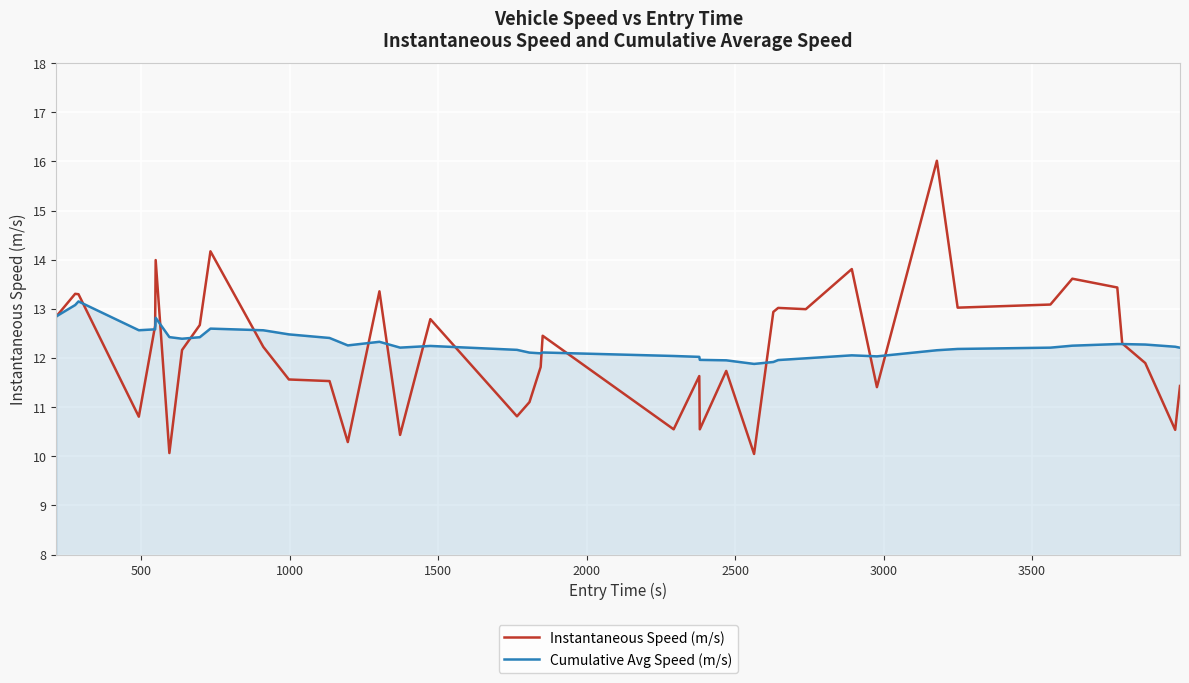

Which series ends up on top after the final intersection of Cumulative Avg Speed (m/s) and Instantaneous Speed (m/s)?

Cumulative Avg Speed (m/s)